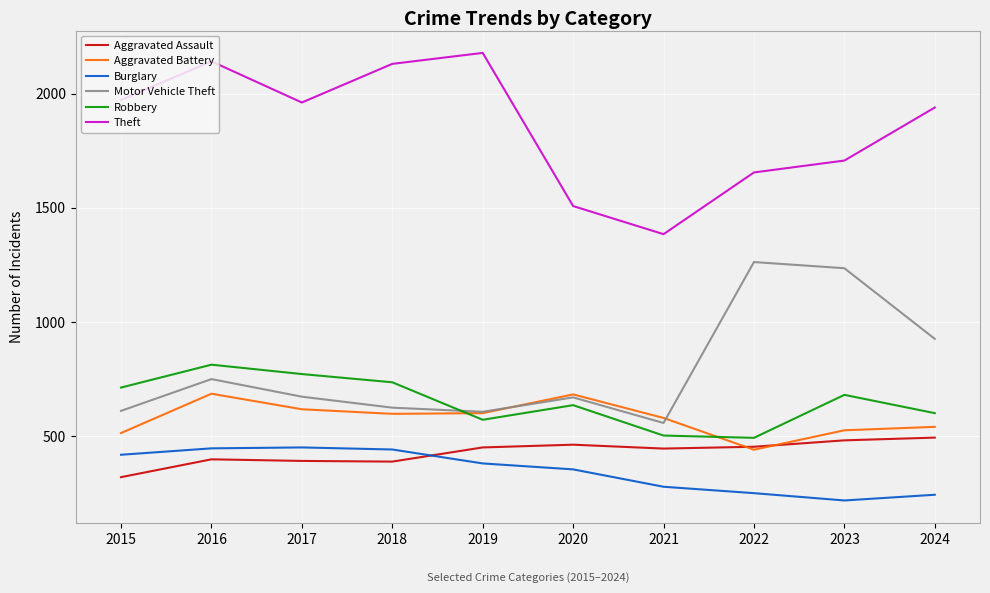

At which label is Theft closest to 1781?

2023